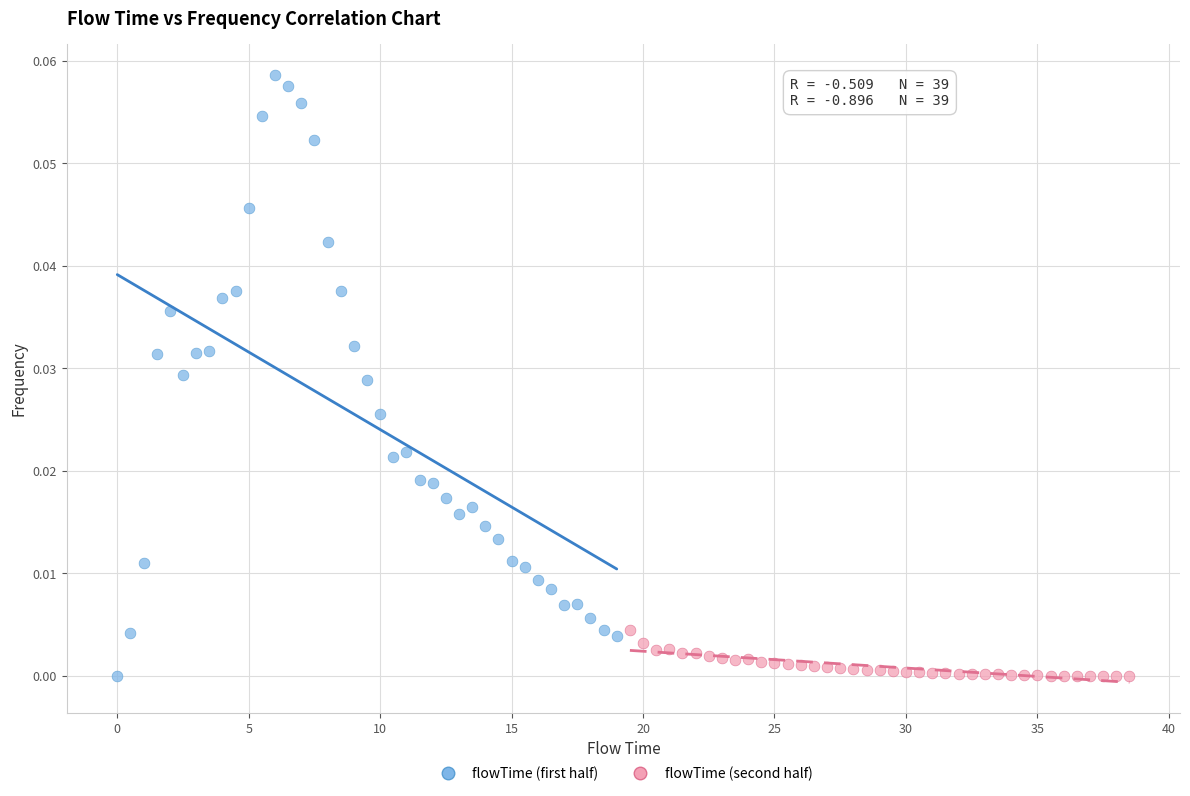

Which series contains the highest Y value?

flowTime (first half)